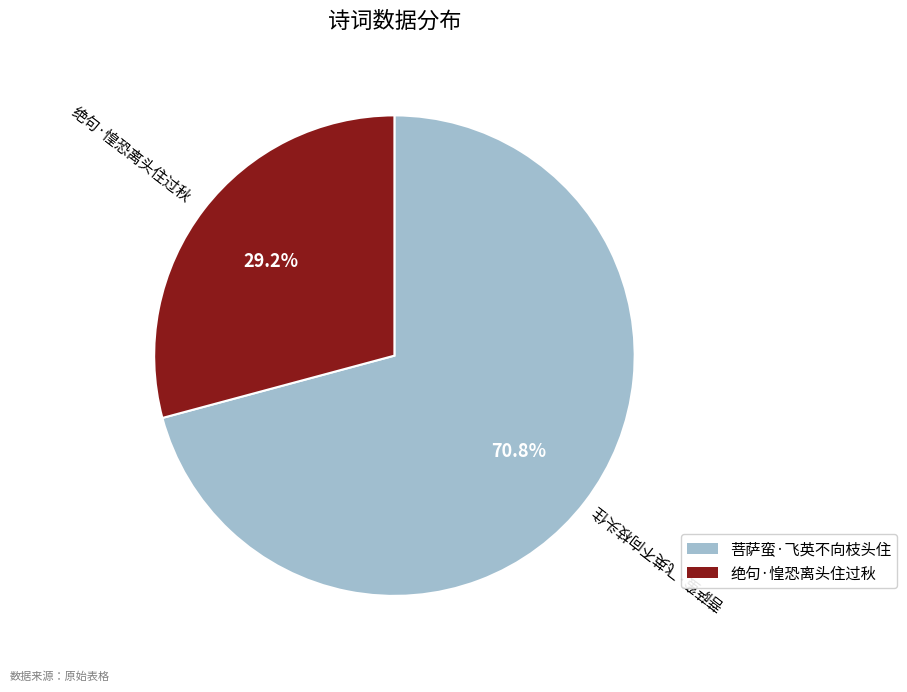

True or false: 绝句·惶恐离头住过秋 accounts for 35% of the total.

False